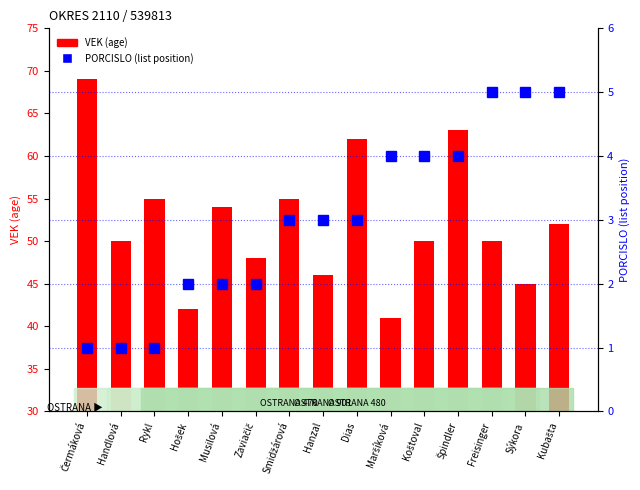

At which label is PORCISLO (list position) closest to 3?

Smidžárová